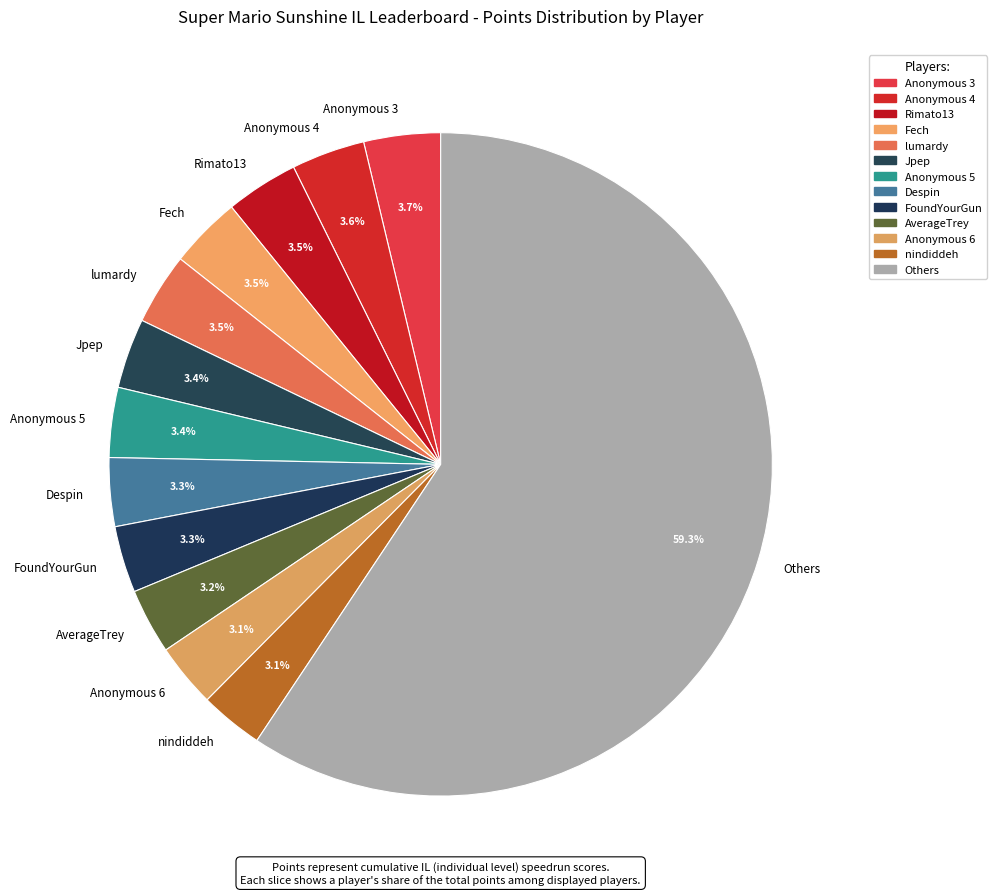

Combined, do Anonymous 5 and Despin account for over 50%?

No